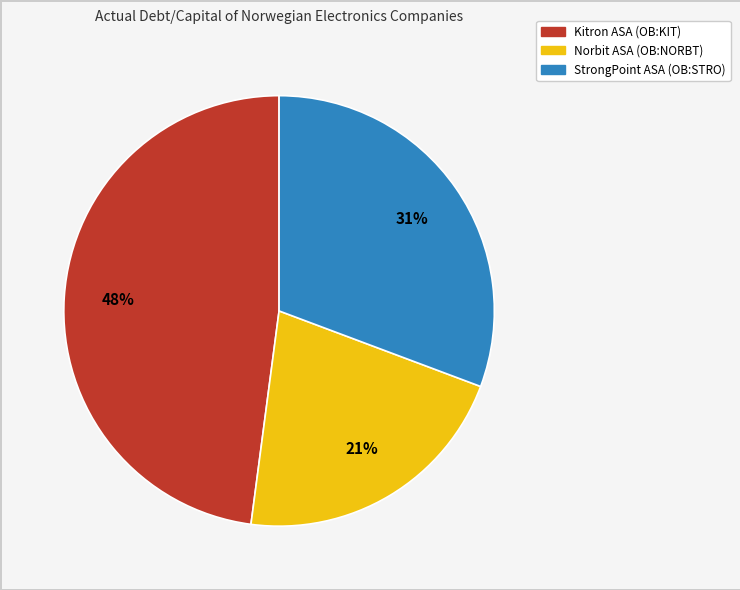

Combined, do StrongPoint ASA (OB:STRO) and Kitron ASA (OB:KIT) account for over 50%?

Yes